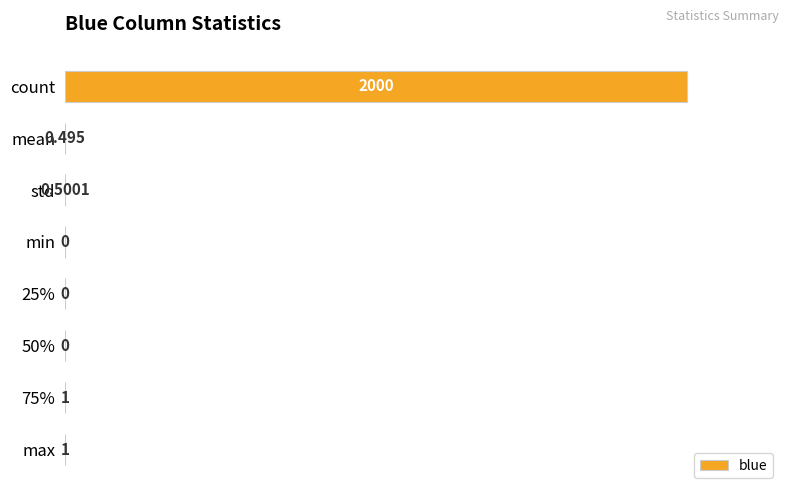

Are the bars grouped side by side (vs. stacked)?

No